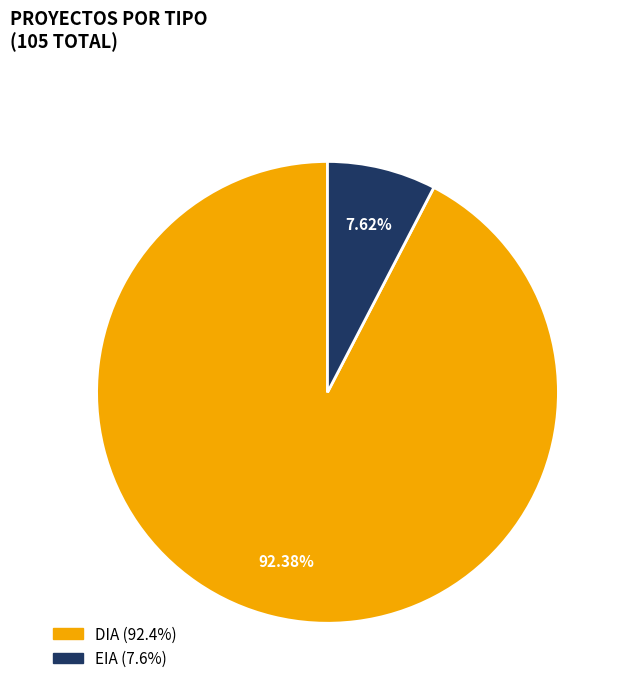

Between EIA and DIA, which is larger?

DIA